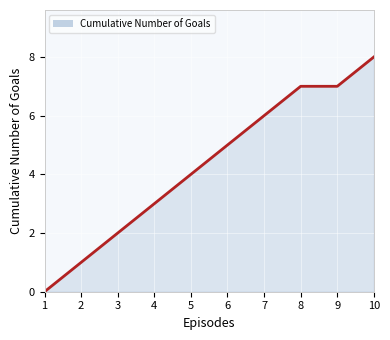

Rank the categories by value from highest to lowest.

10, 8, 9, 7, 6, 5, 4, 3, 2, 1